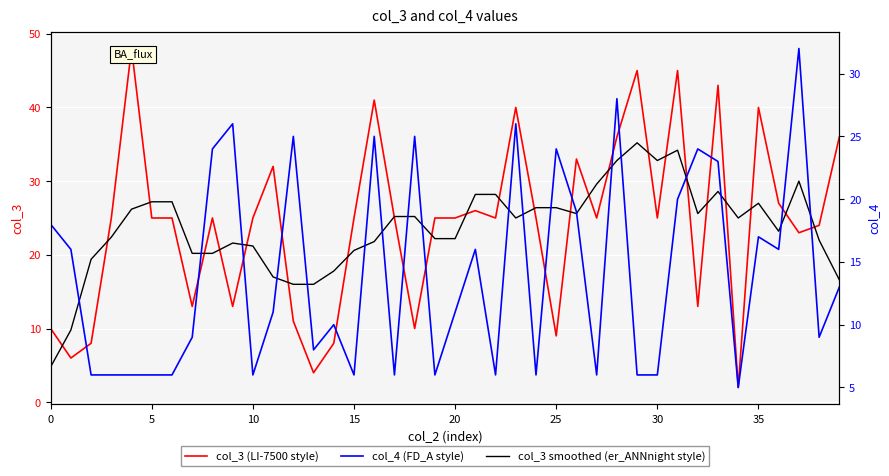

Is the value of col_3 (LI-7500 style) at 28 greater than the value of col_3 smoothed (er_ANNnight style) at 15?

Yes